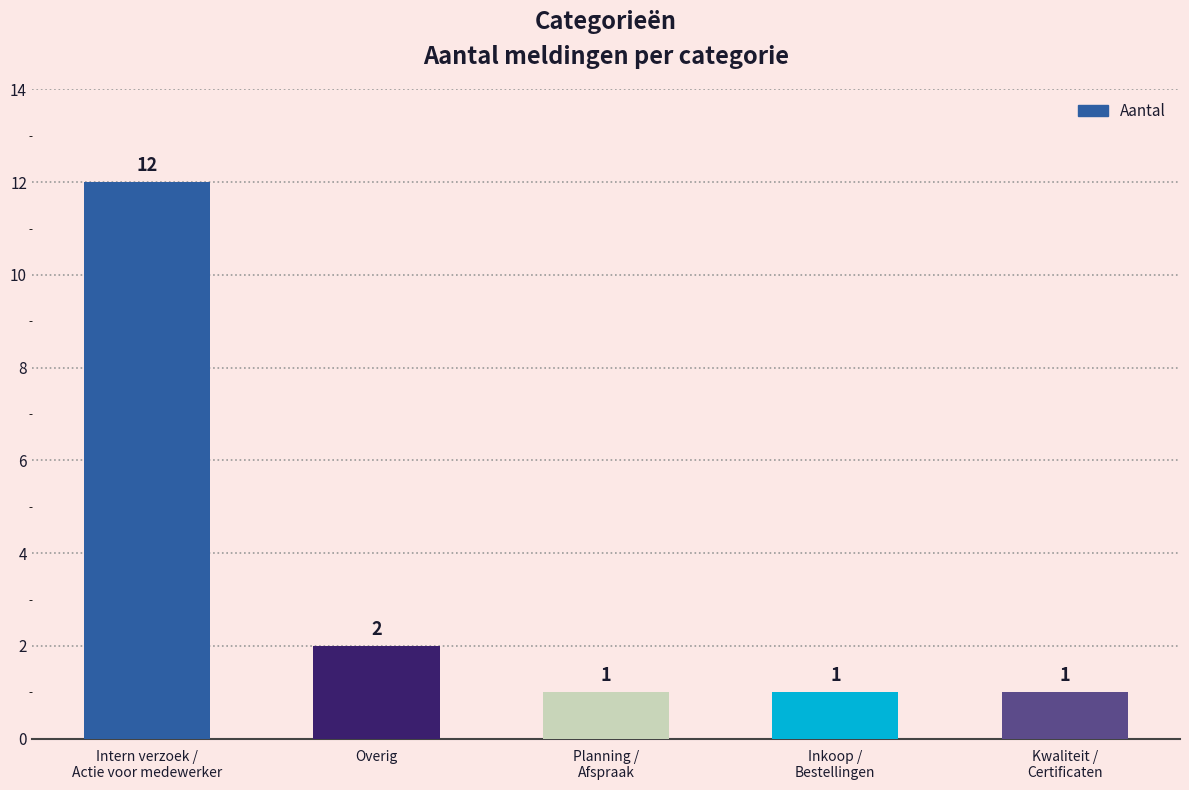

Where is the data nearest to the value 6?

Overig